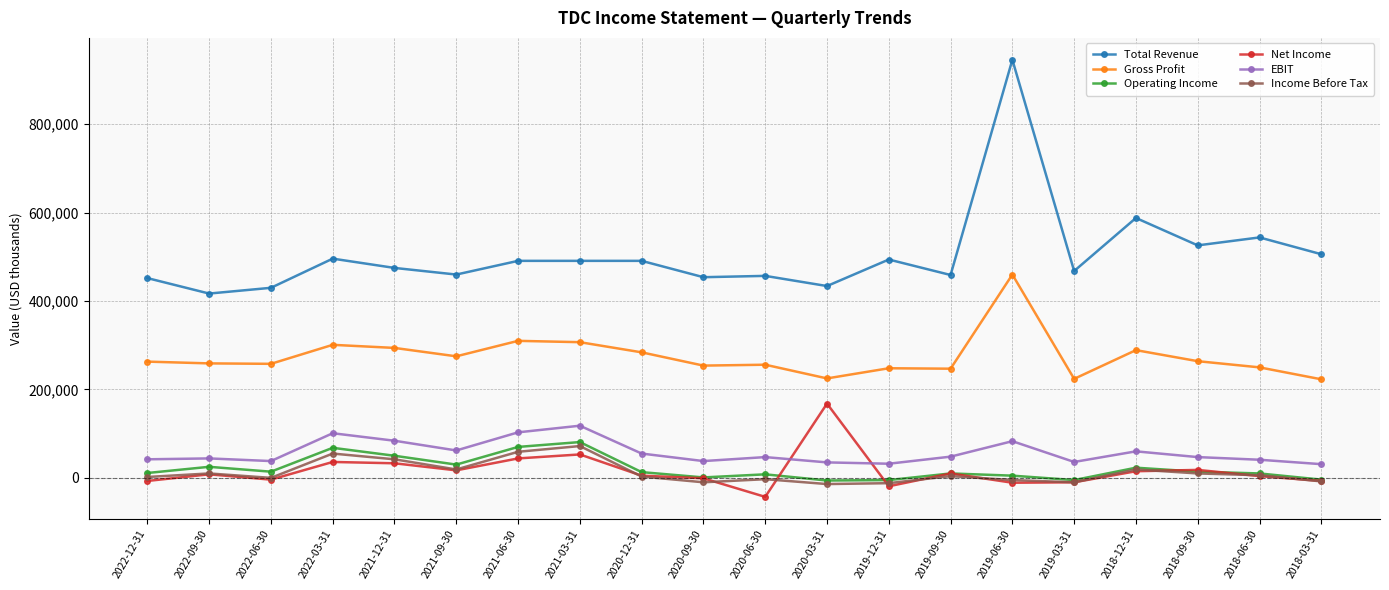

Which series changed the most between 2022-03-31 and 2019-03-31?

Gross Profit